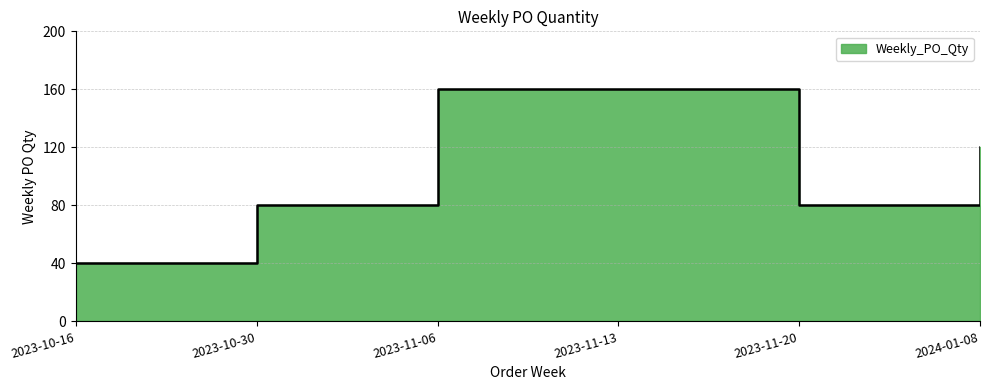

What is the maximum value shown in the chart?

160